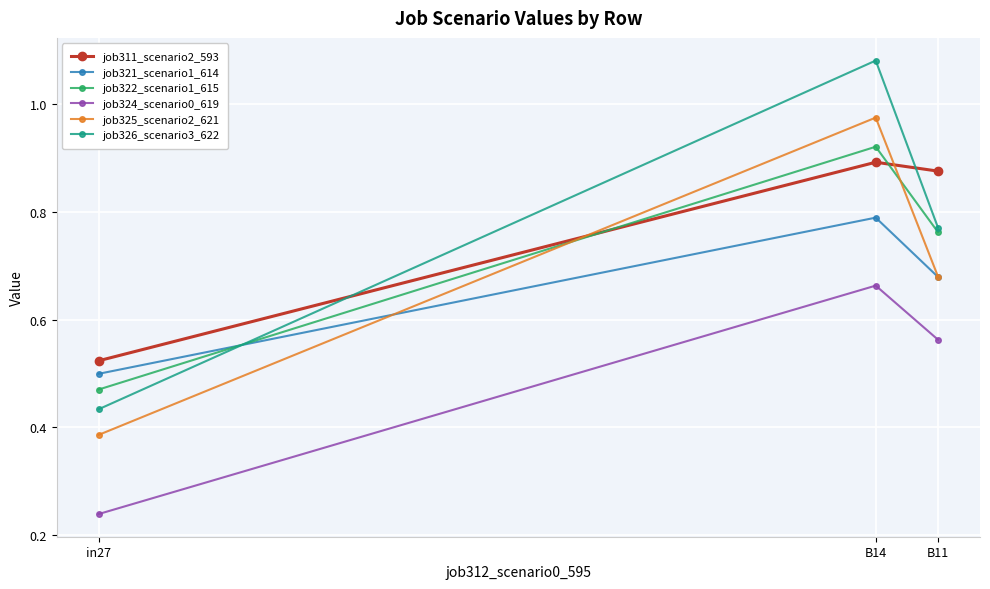

What is the sum of all job322_scenario1_615 values?

2.2